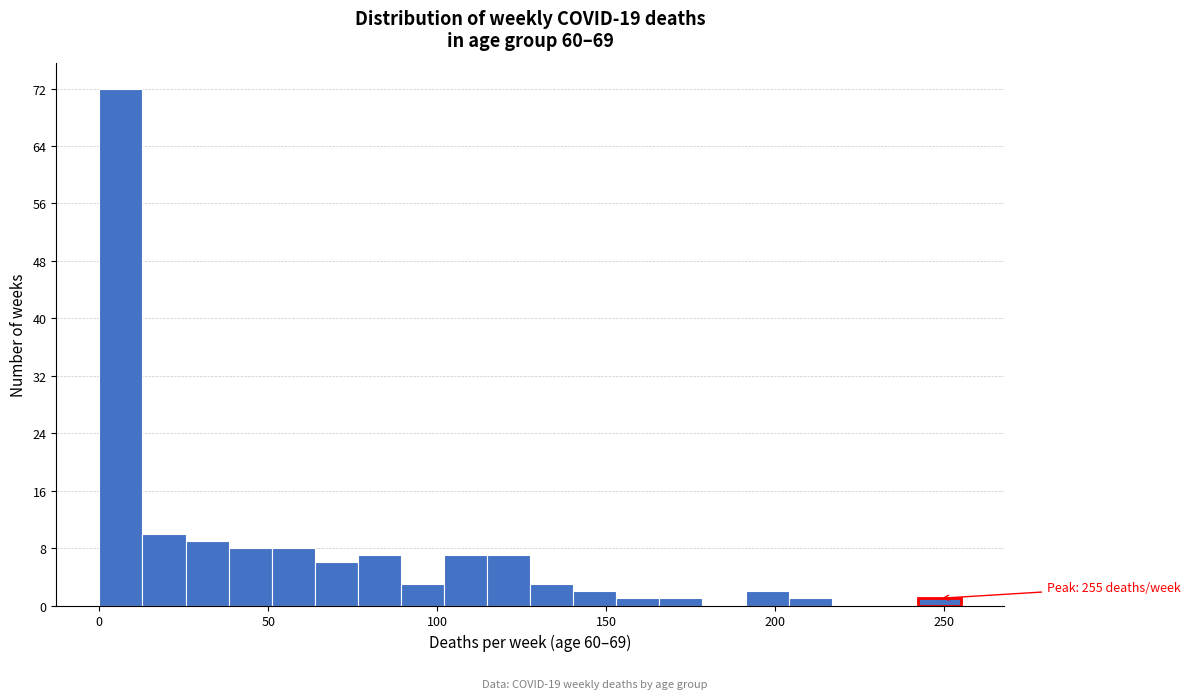

Read against the x-axis, roughly where is the centre of the tallest bar?

5